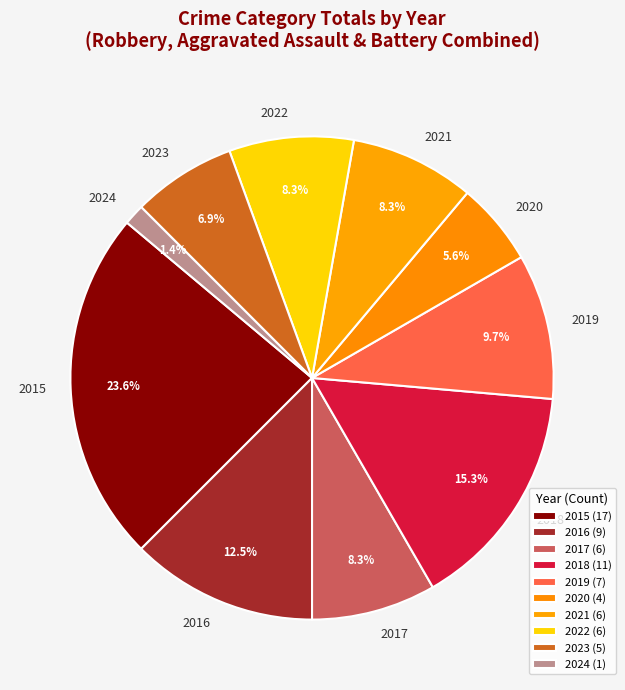

Is there any slice that represents more than half of the pie?

No